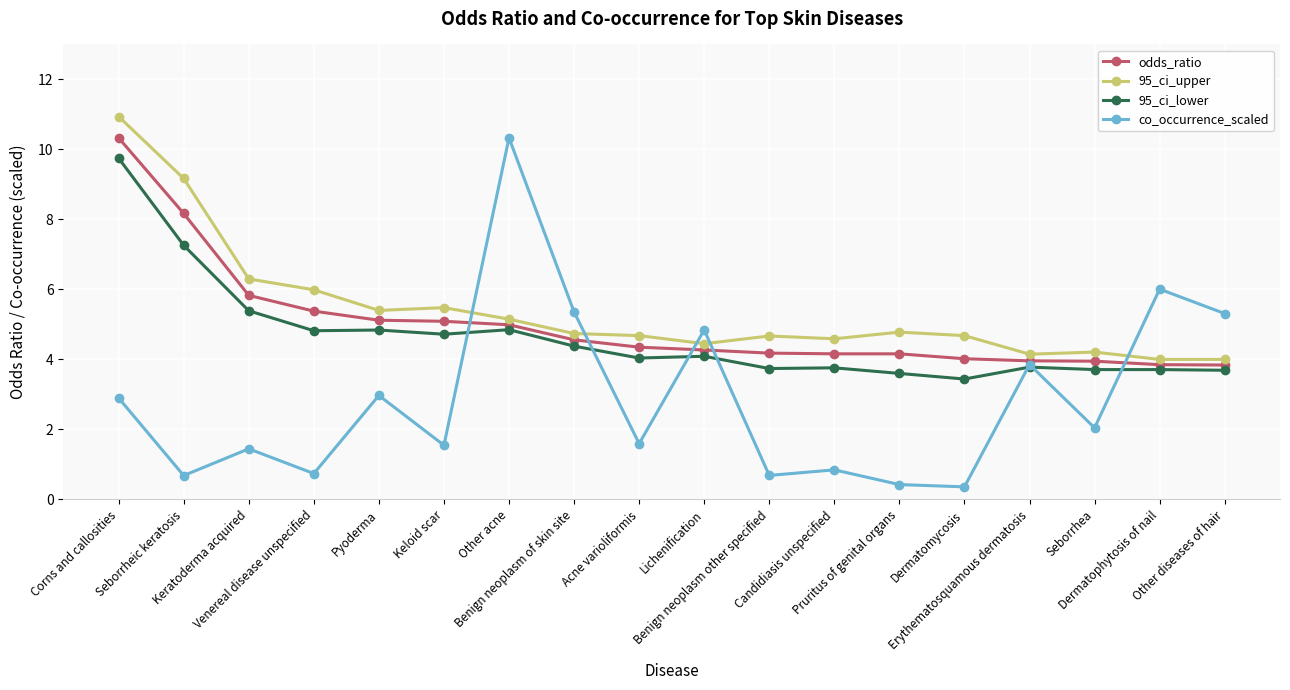

Which series has the widest spread of values?

co_occurrence_scaled